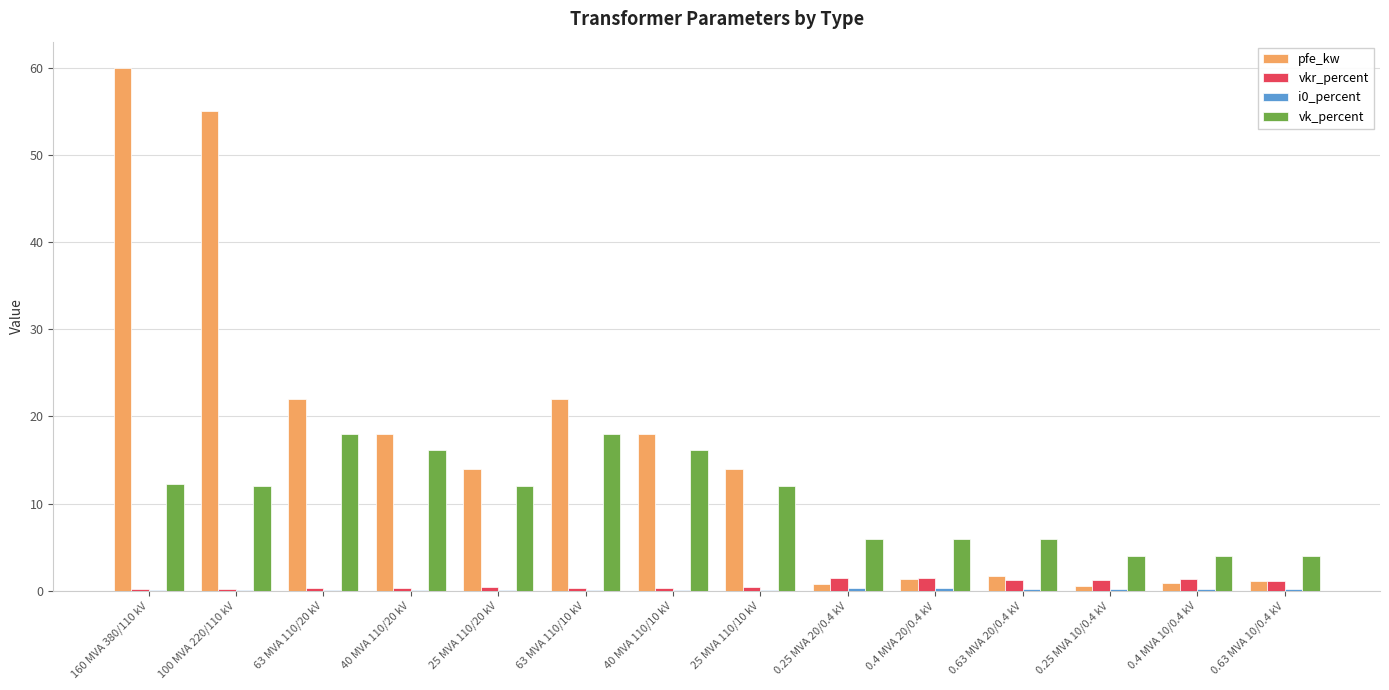

What is the sum of the vkr_percent values at 25 MVA 110/10 kV and 160 MVA 380/110 kV?

0.7